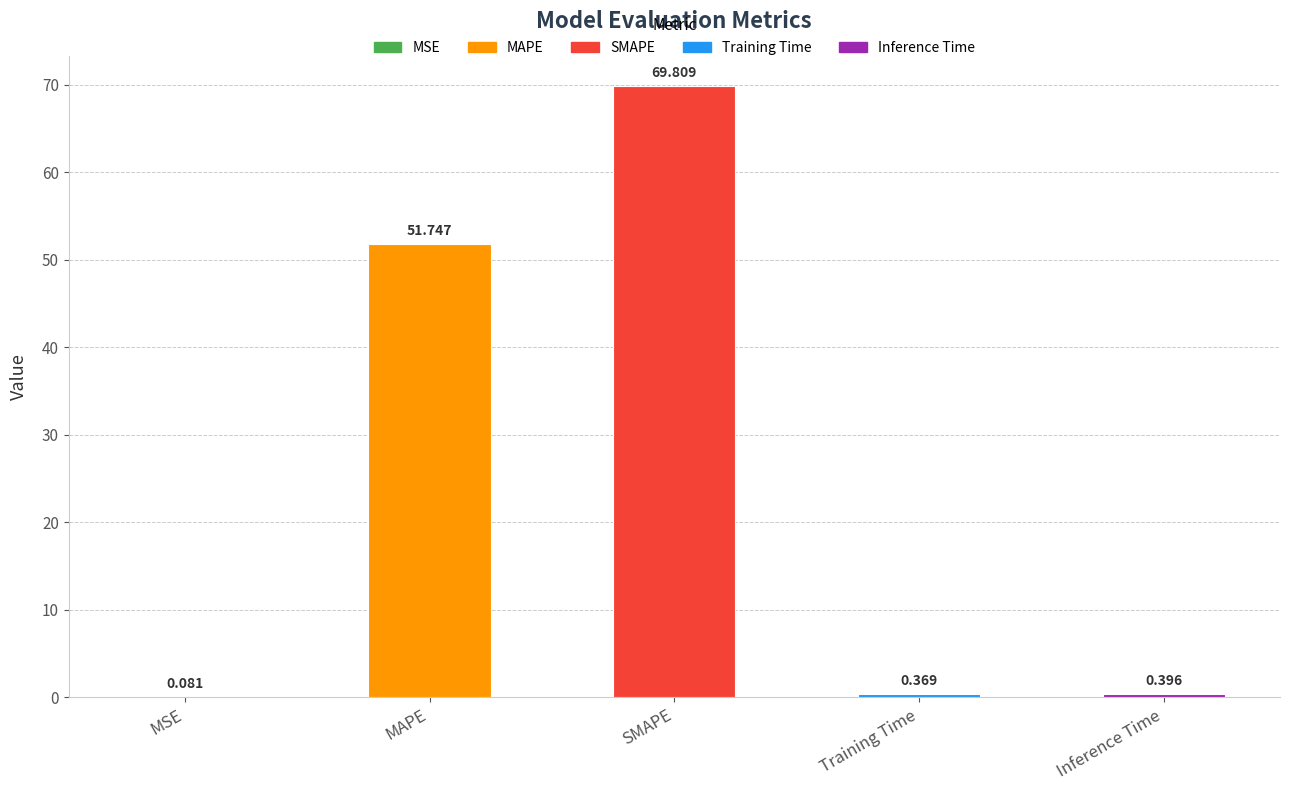

What position from the left is MAPE?

2